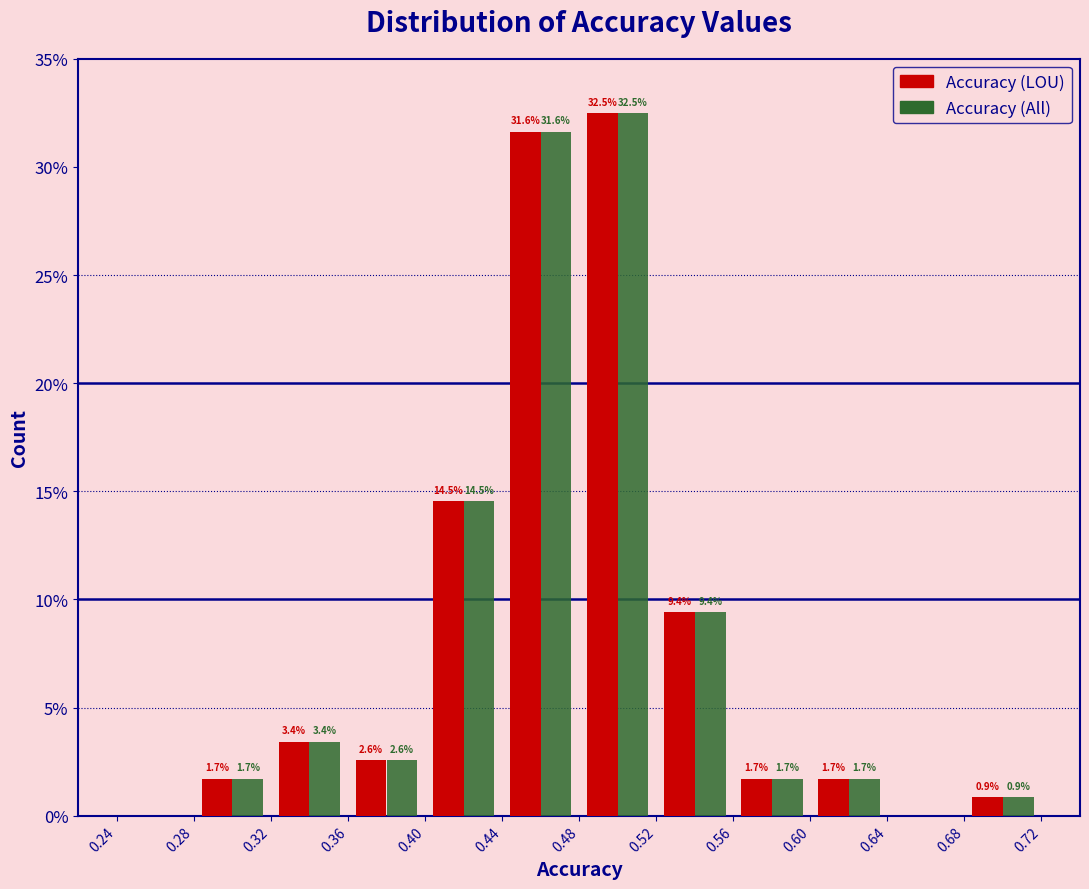

In the Accuracy (LOU) series, which range on the x-axis has the tallest bar?

0.48 to 0.52